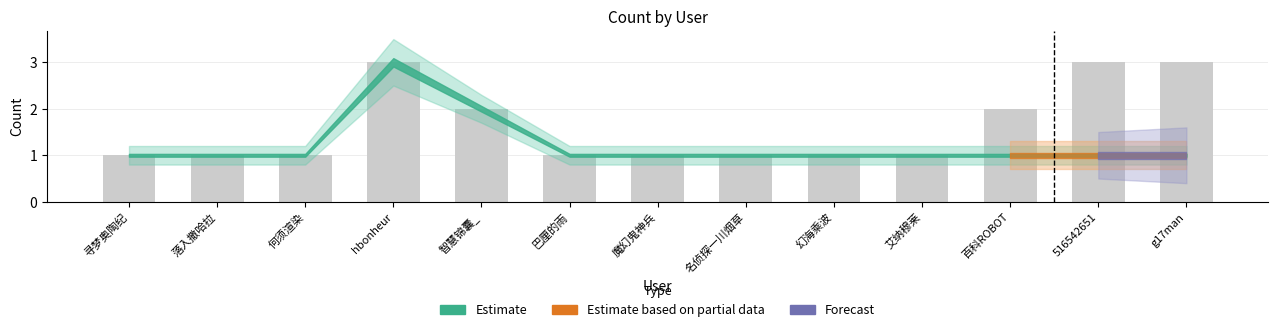

What is the maximum value shown in the chart?

3